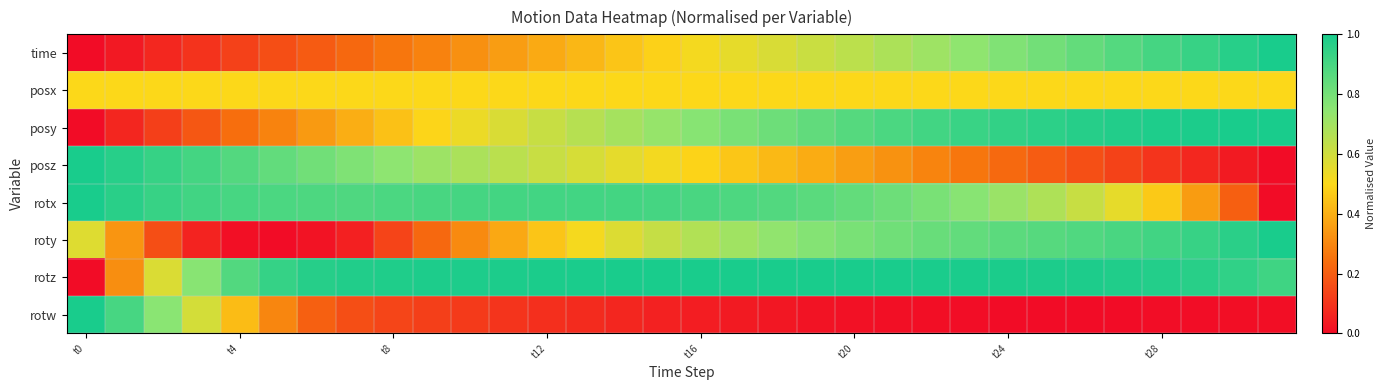

Which series has the widest spread of values?

time